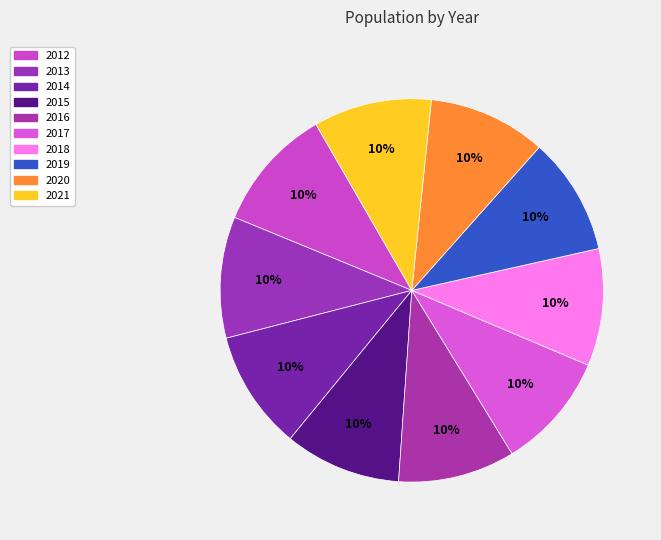

To the nearest percent, what percentage of the pie is 2013?

10%